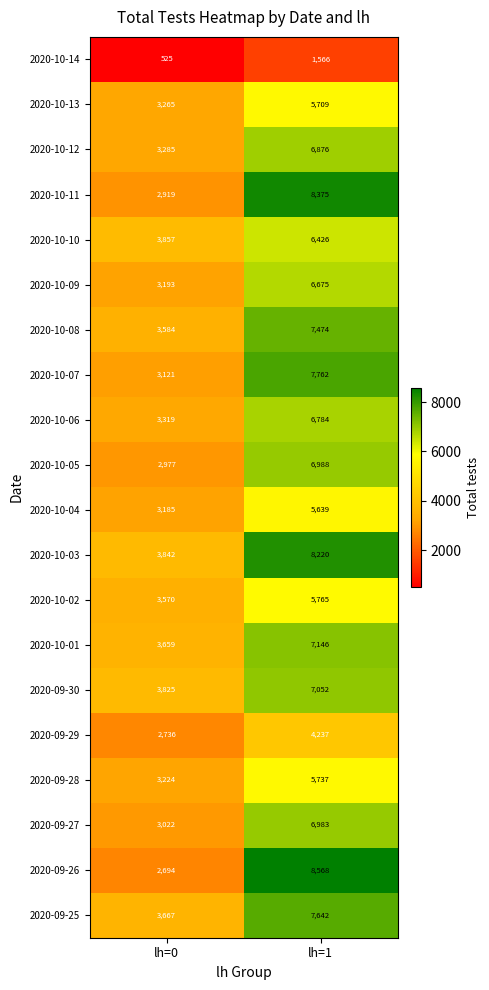

Which series changed the most between lh=0 and lh=1?

2020-09-26